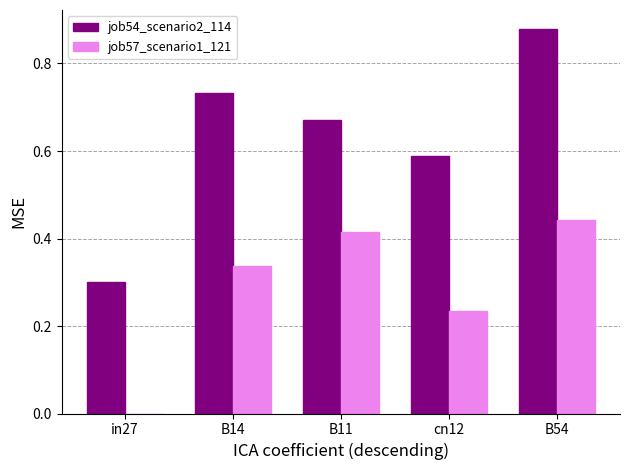

How many groups of bars are there?

5